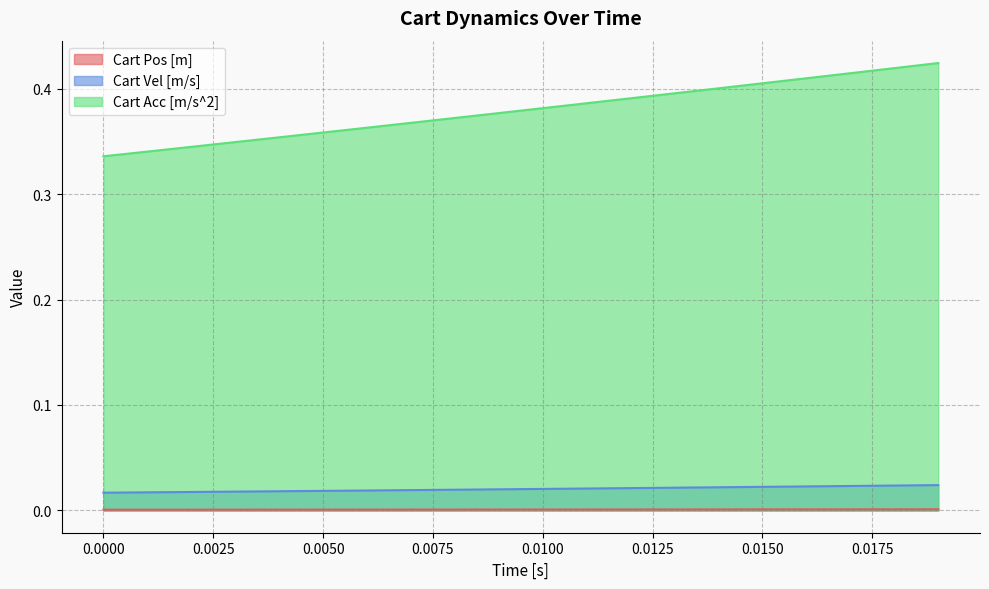

Which series has the largest total across all categories?

Cart Acc [m/s^2]